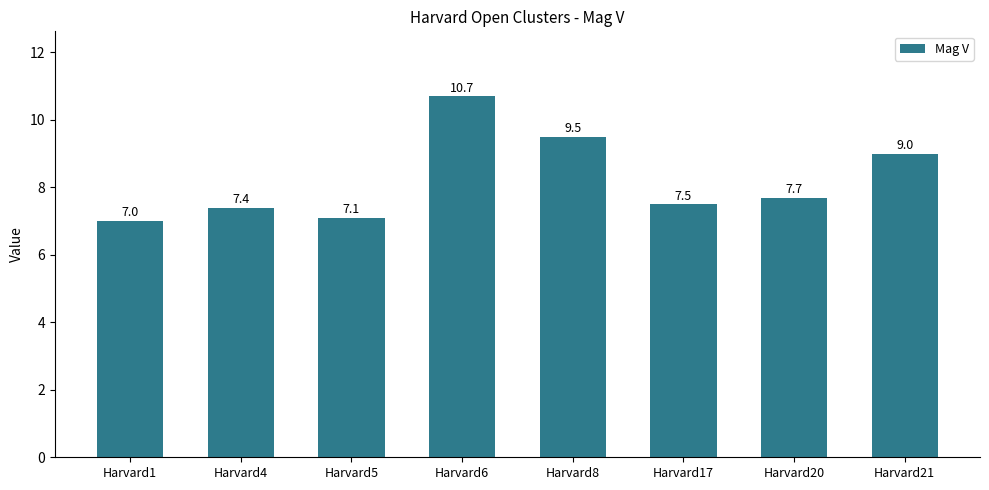

What is the approximate value at Harvard6?

10.7